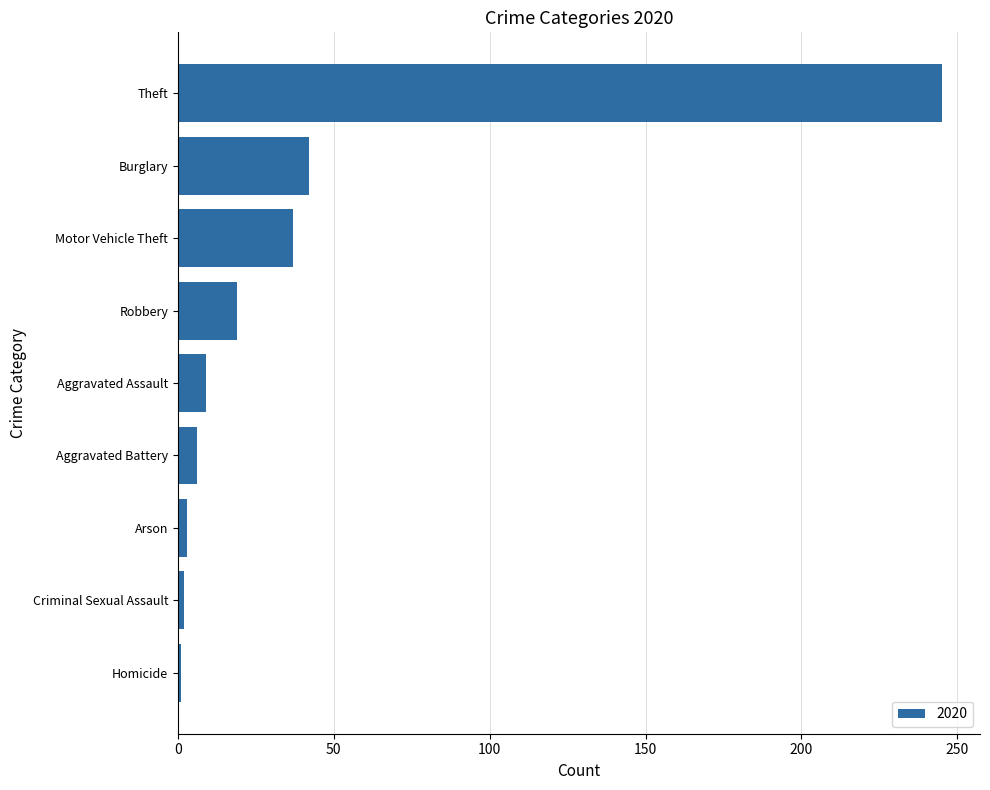

What is the label of the 5th bar from the bottom?

Aggravated Assault